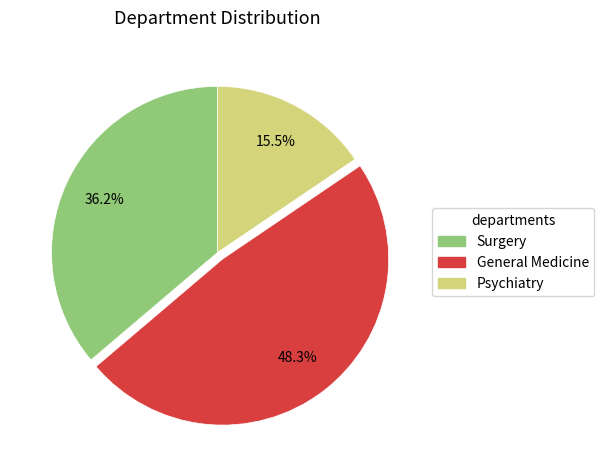

Count the number of slices in the pie.

3